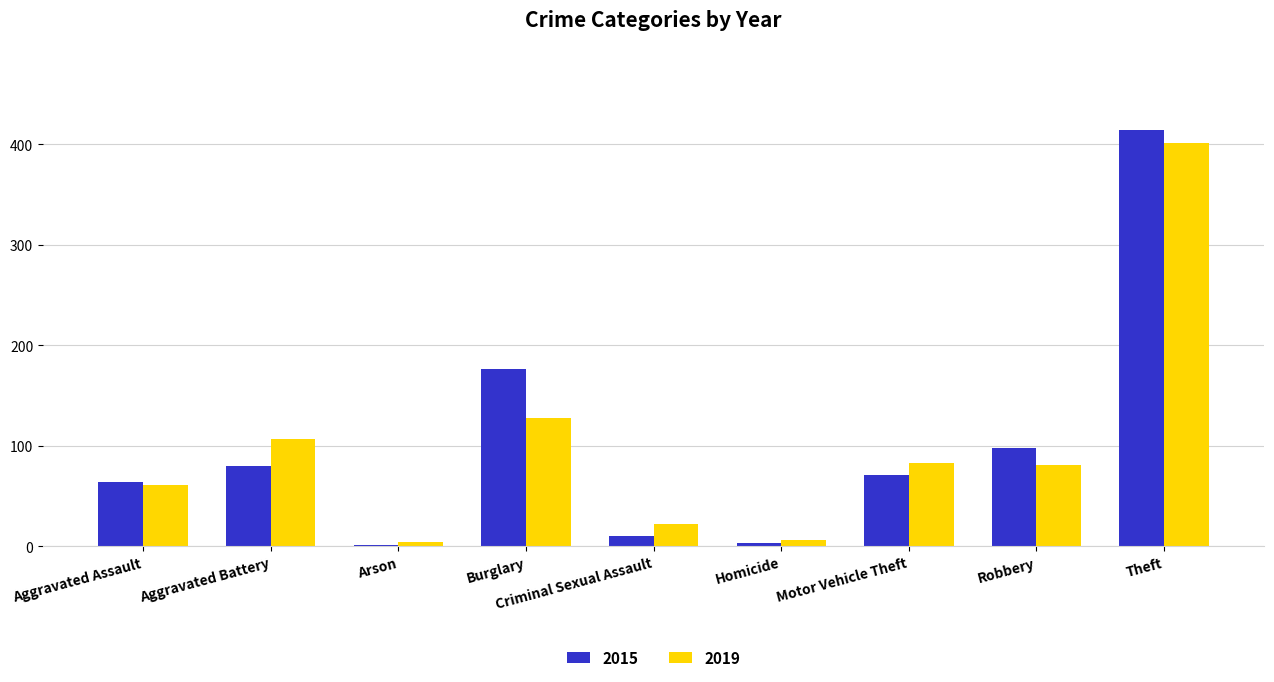

Is the value of 2019 at Theft greater than the value of 2015 at Robbery?

Yes